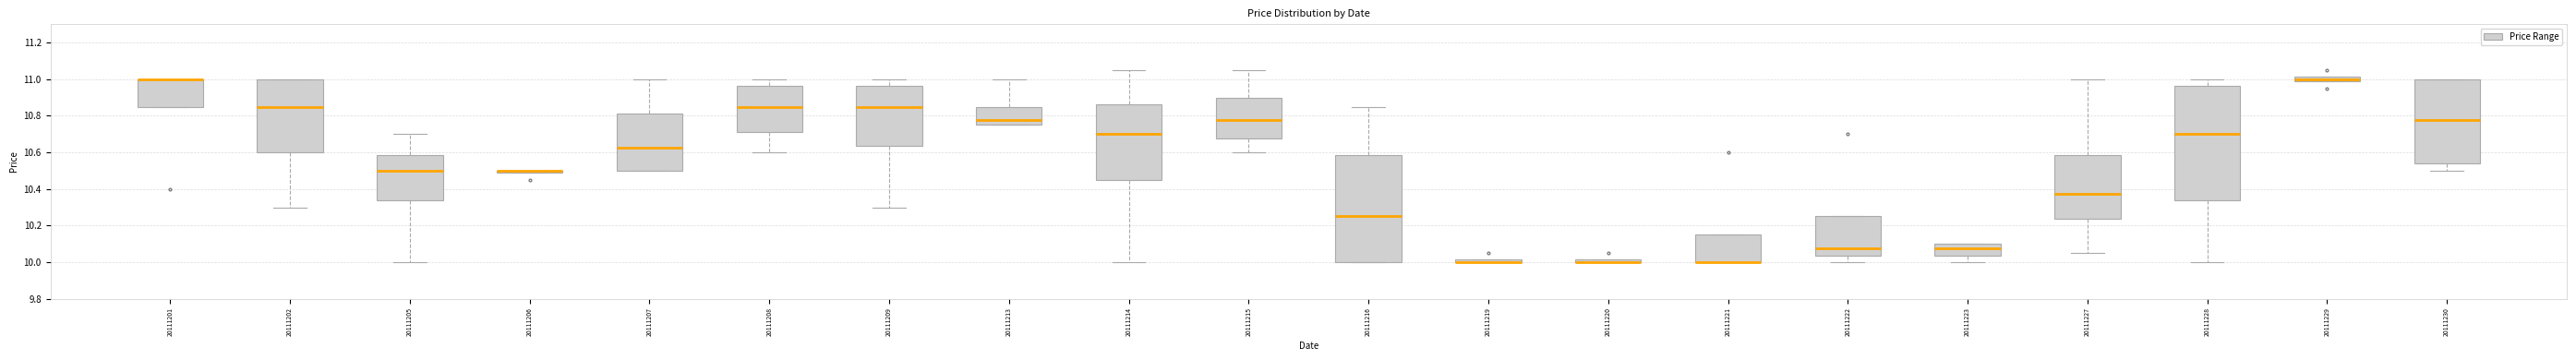

Where is the upper edge of the box at x = 20111201 on the y-axis? The values are not printed on the chart, so give them approximately, as read against the axis.

11.00